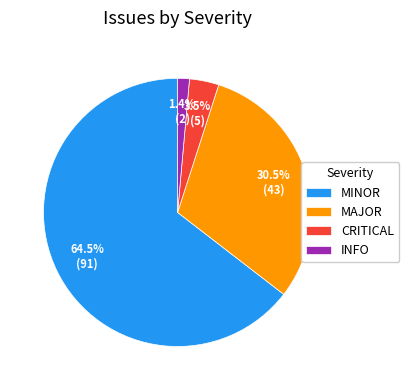

How much of the chart is everything except CRITICAL?

96.5%